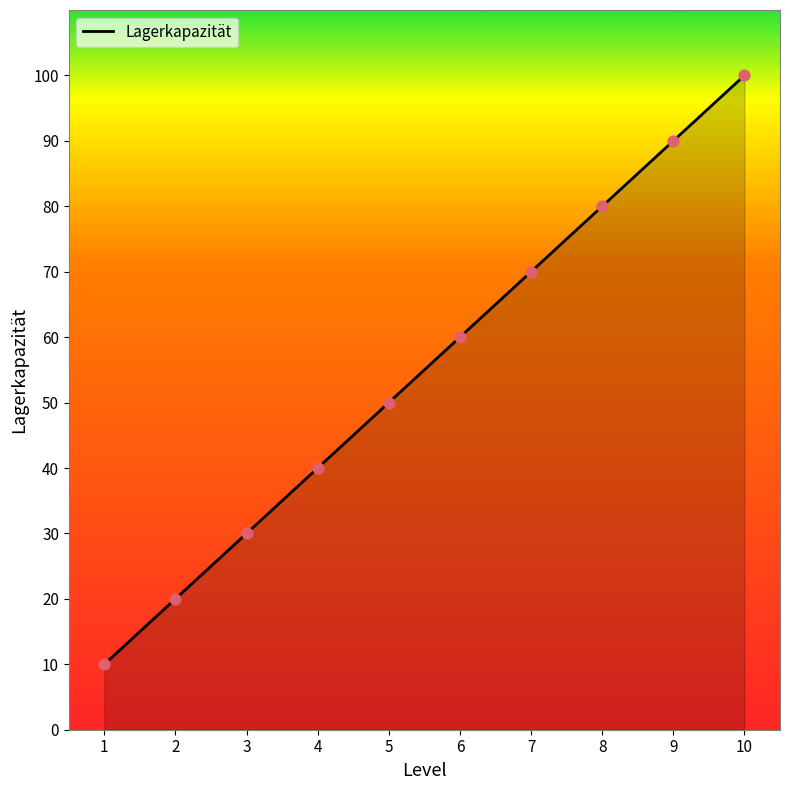

What is the change in value from 2 to 3?

+10